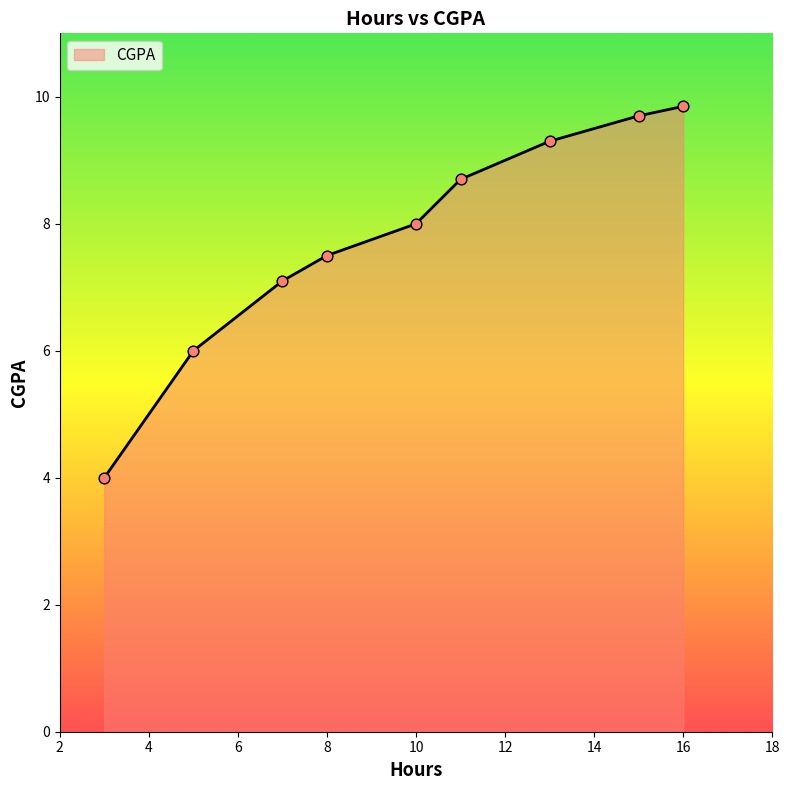

What is the smallest value displayed?

4.0